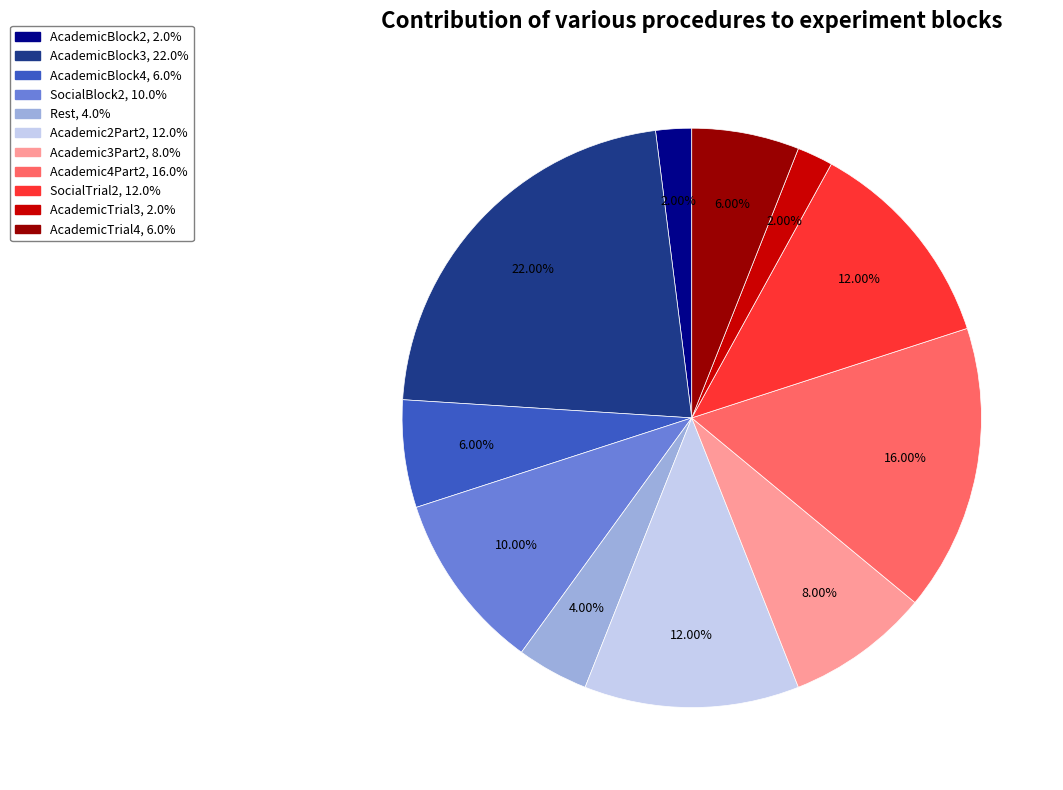

Is it true that AcademicBlock4 is 16% of the pie?

False